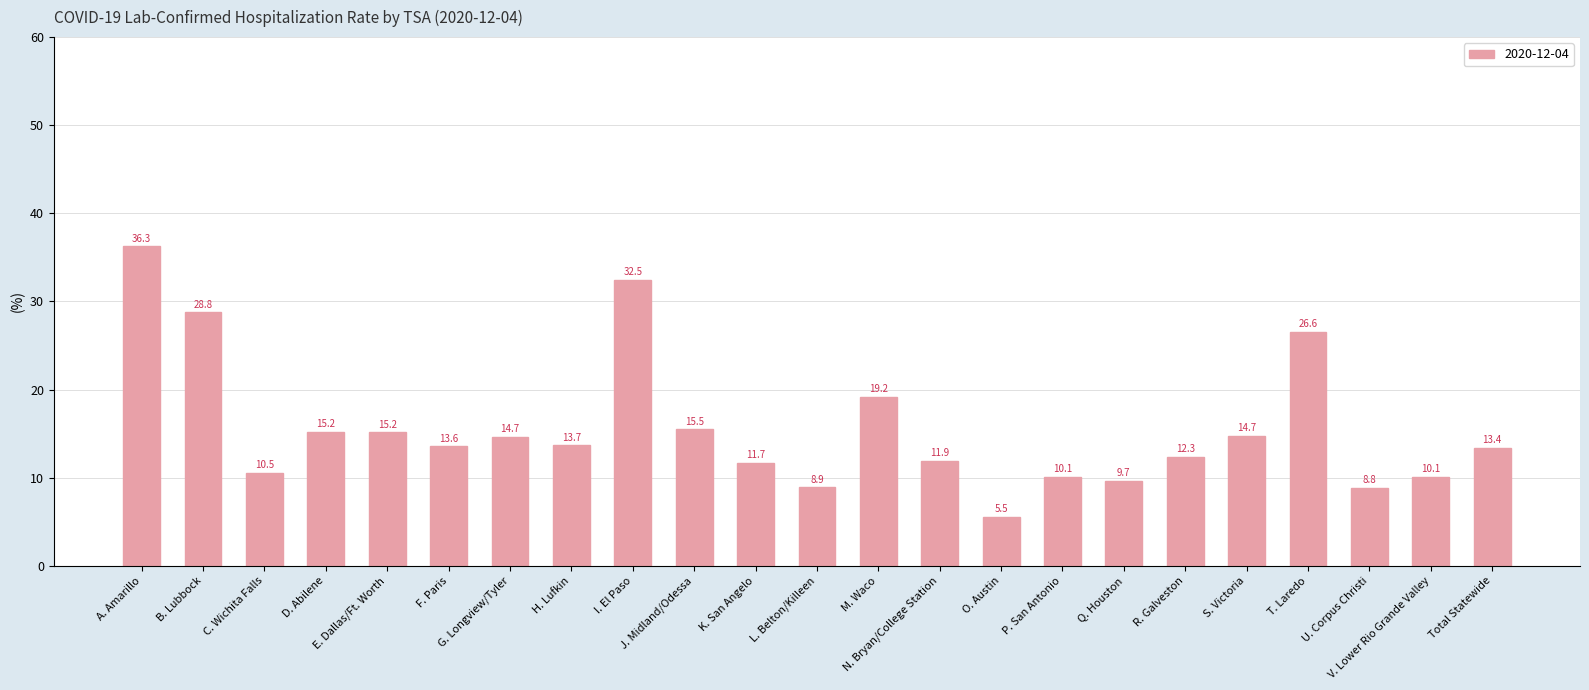

True or false: the data shows 14.7 at G. Longview/Tyler.

True